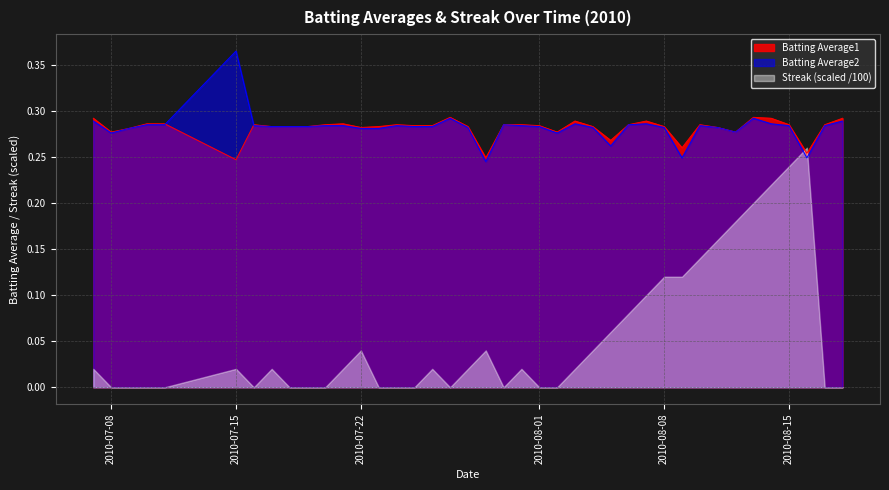

What is the sum of all Batting Average2 values?

11.3